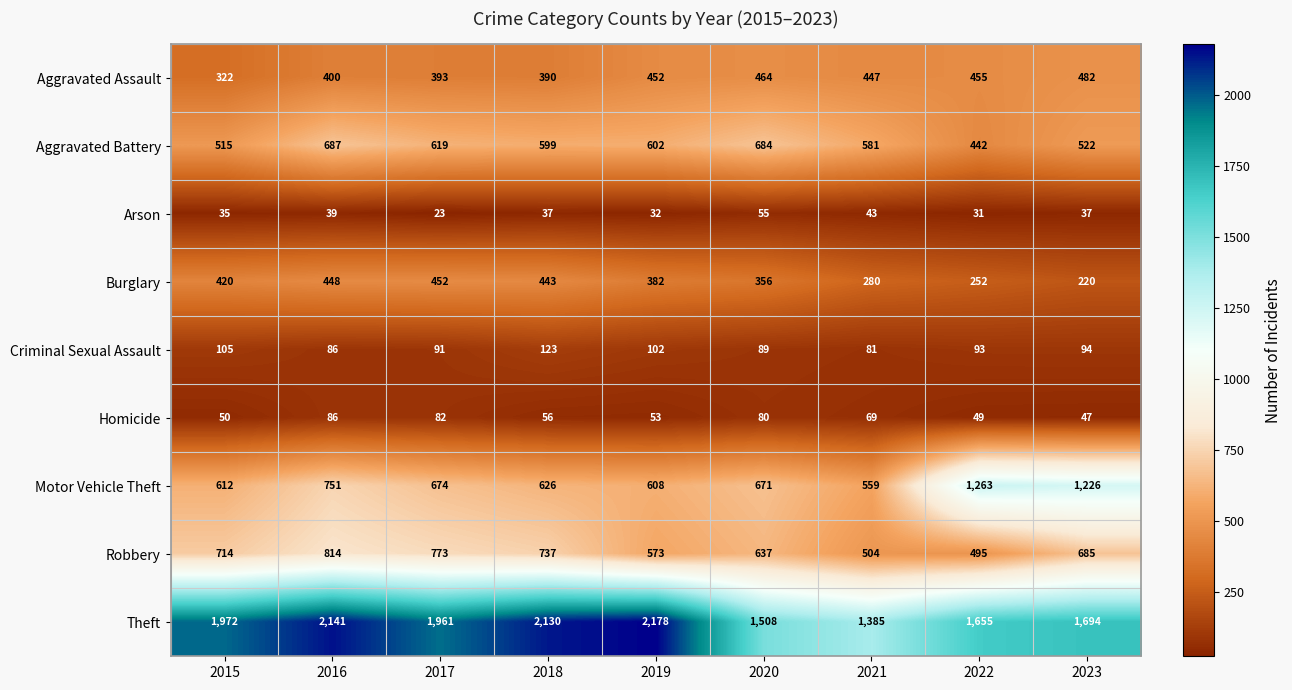

Which series has the widest spread of values?

Theft